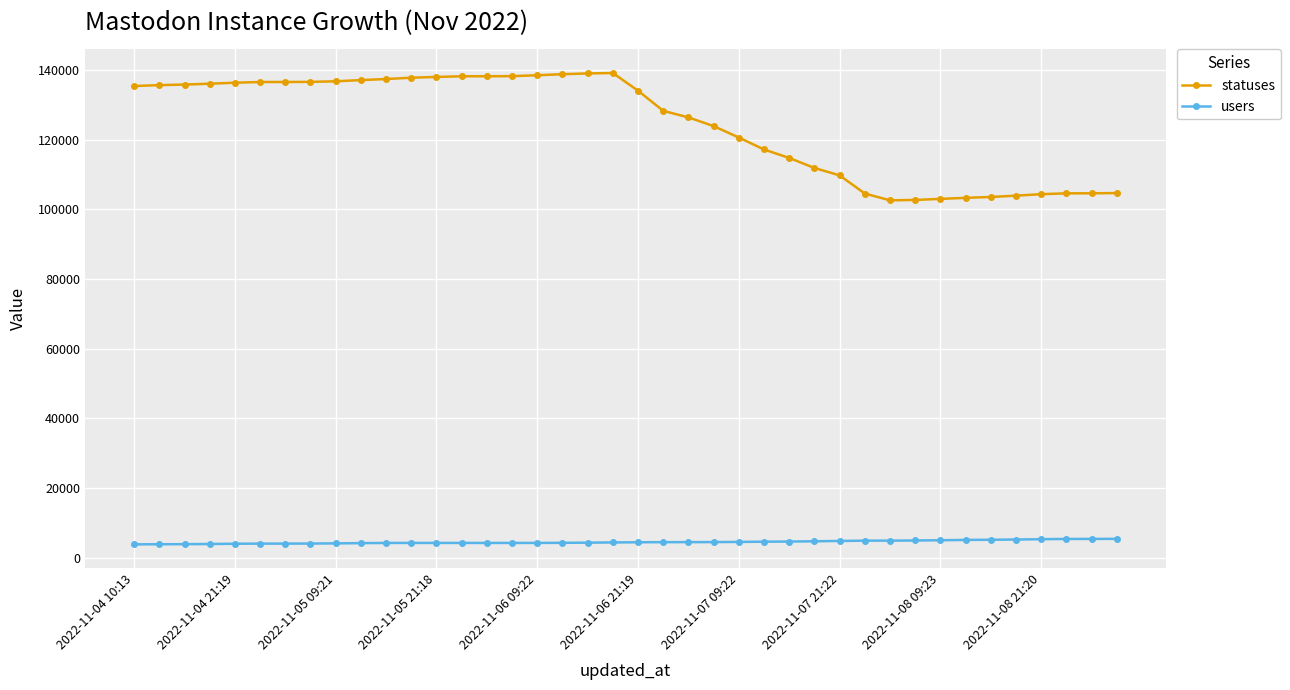

Rank the series by their average value, from lowest to highest.

users, statuses